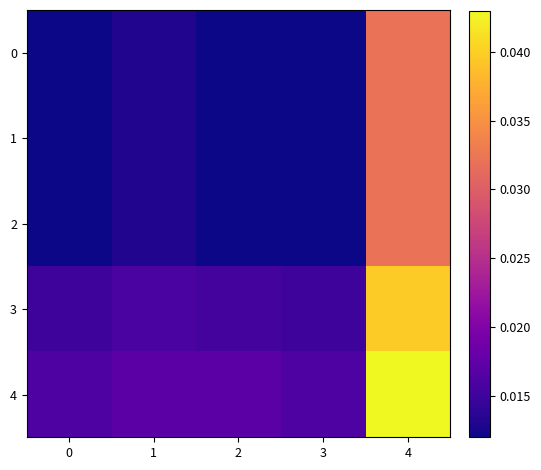

How many distinct data groups are displayed?

5